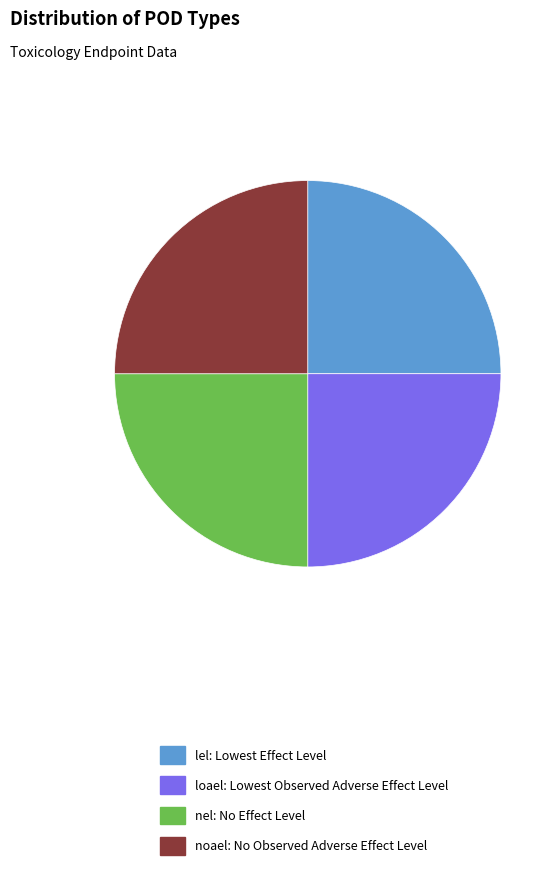

What is the ratio of the value at loael: Lowest Observed Adverse Effect Level to the value at noael: No Observed Adverse Effect Level?

1.0